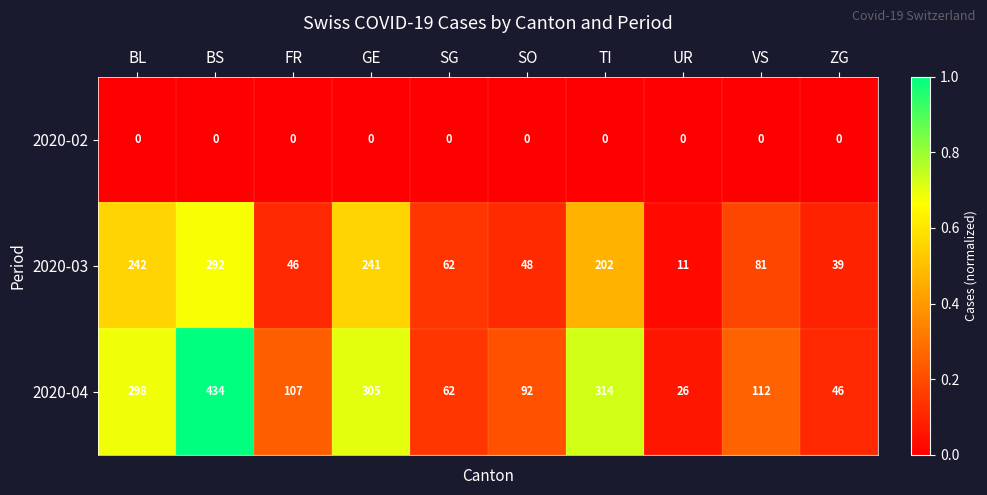

Reading left to right, what are all the values shown in this chart?

2020-02: BL=0	BS=0	FR=0	GE=0	SG=0	SO=0	TI=0	UR=0	VS=0	ZG=0
2020-03: BL=242	BS=292	FR=46	GE=241	SG=62	SO=48	TI=202	UR=11	VS=81	ZG=39
2020-04: BL=298	BS=434	FR=107	GE=305	SG=62	SO=92	TI=314	UR=26	VS=112	ZG=46